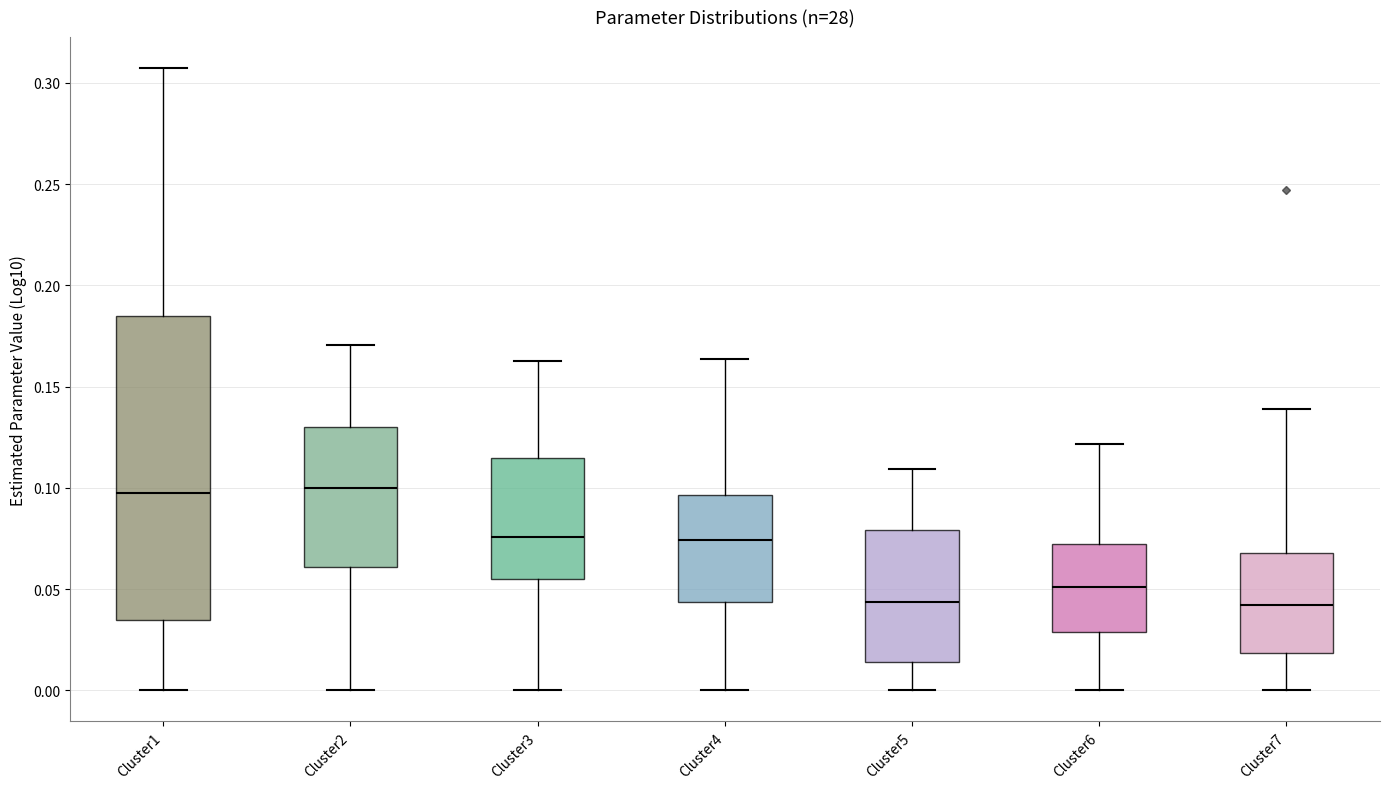

Reading left to right, read every box against the y-axis: the position of its median line, the range the box covers, and the ends of its whiskers. The values are not printed on the chart, so give them approximately, as read against the axis.

Cluster1: median 0.095, box 0.035 to 0.185, whiskers 0.000 to 0.305
Cluster2: median 0.100, box 0.060 to 0.130, whiskers 0.000 to 0.170
Cluster3: median 0.075, box 0.055 to 0.115, whiskers 0.000 to 0.160
Cluster4: median 0.075, box 0.045 to 0.095, whiskers 0.000 to 0.165
Cluster5: median 0.045, box 0.015 to 0.080, whiskers 0.000 to 0.110
Cluster6: median 0.050, box 0.030 to 0.070, whiskers 0.000 to 0.120
Cluster7: median 0.040, box 0.020 to 0.070, whiskers 0.000 to 0.140